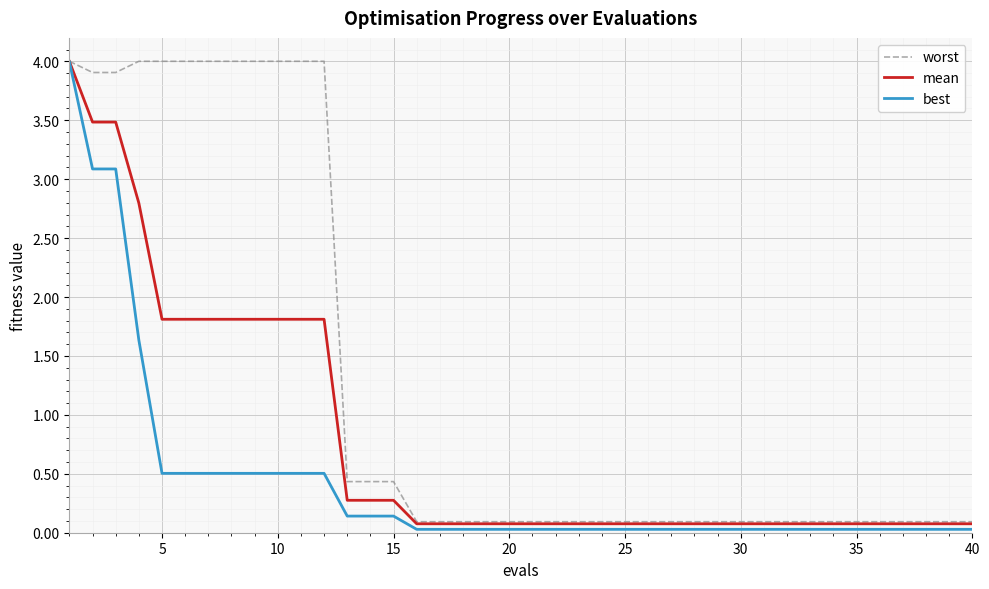

List the series in order of their overall mean, highest first.

worst, mean, best